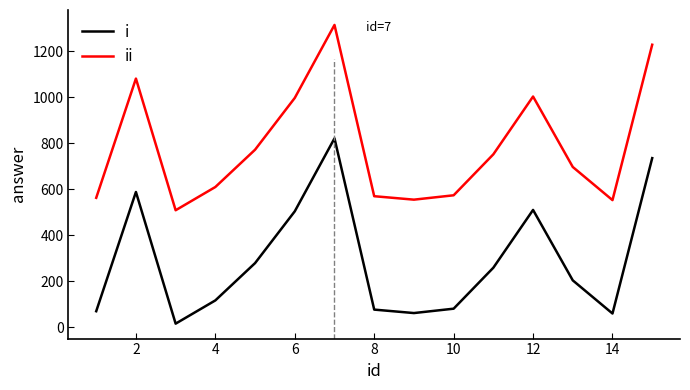

What is the greatest value displayed?

1313.6